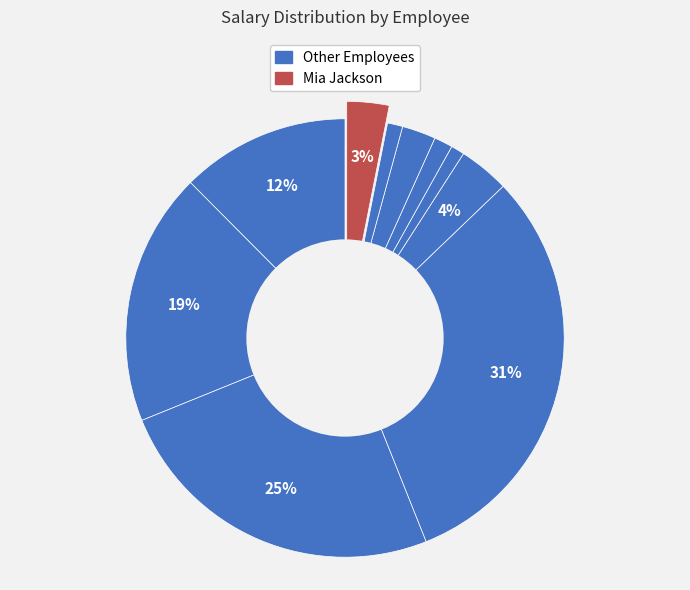

Count the number of slices in the pie.

10